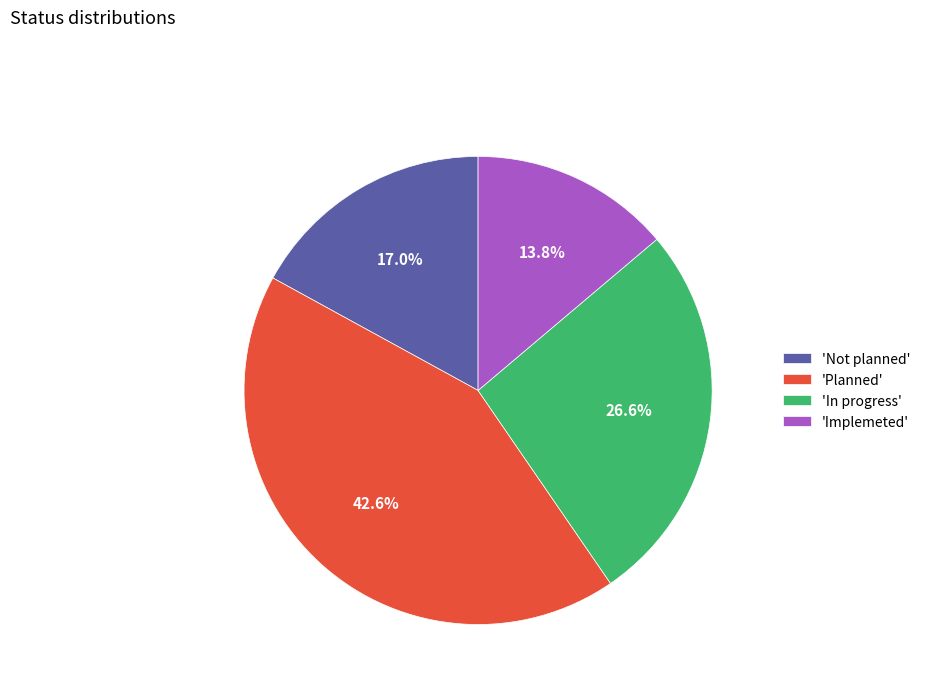

Rank the categories by value from highest to lowest.

'Planned', 'In progress', 'Not planned', 'Implemeted'